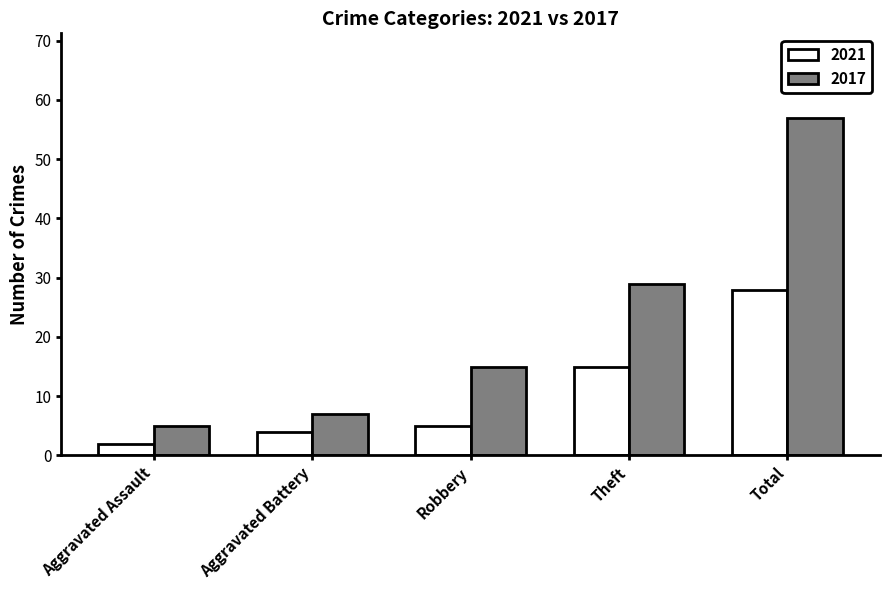

What is the label of the 3rd bar from the left?

Robbery